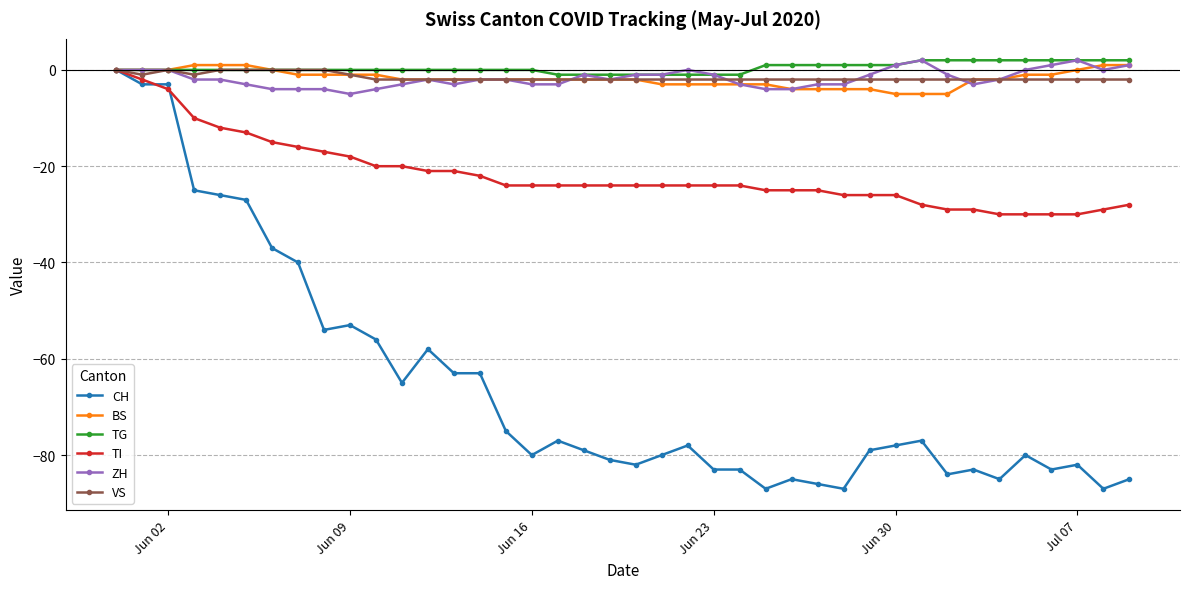

True or false: CH has more than 0 points higher than both neighbors.

True